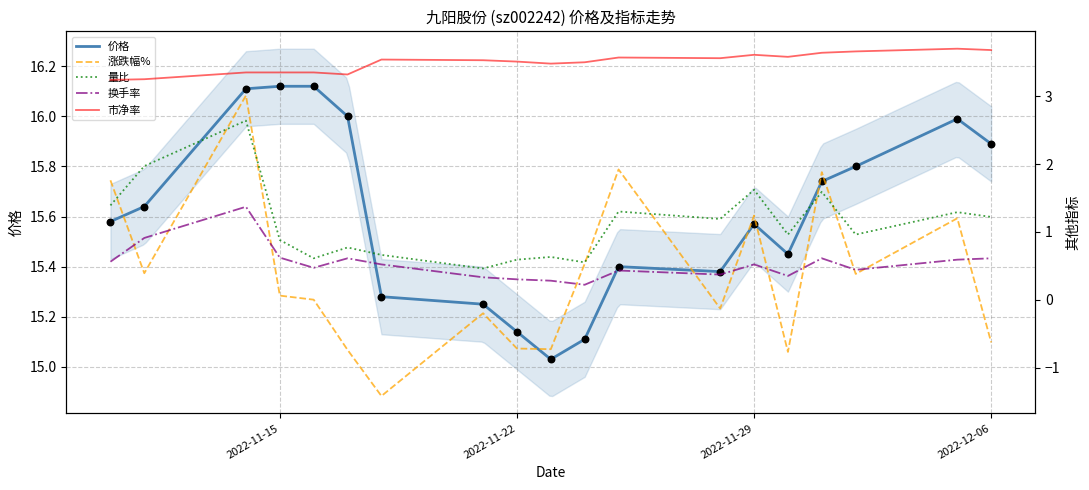

What are all the series names shown in the legend?

价格, 涨跌幅%, 量比, 换手率, 市净率